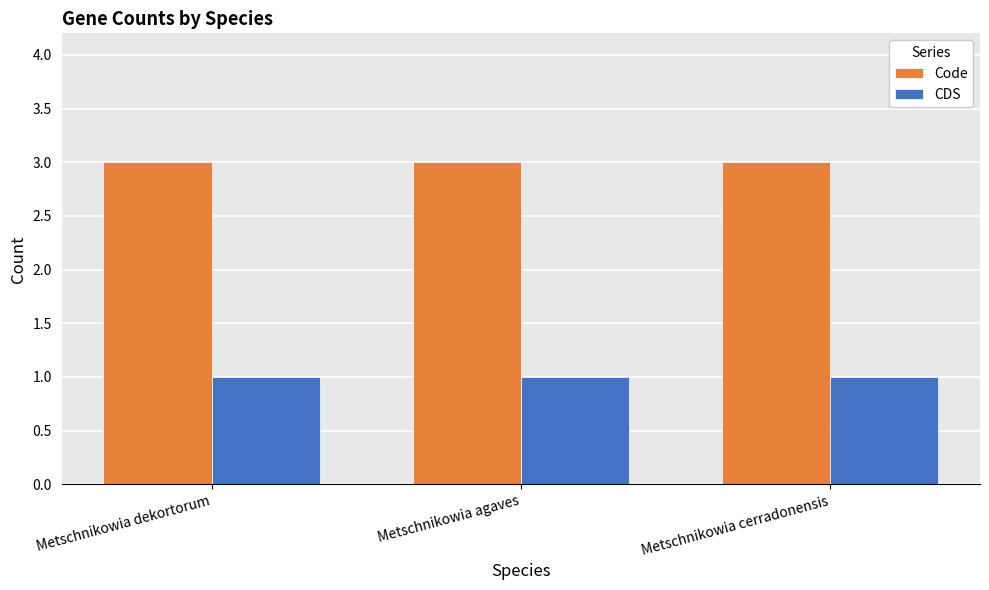

What is the label of the 1st bar from the right?

Metschnikowia cerradonensis